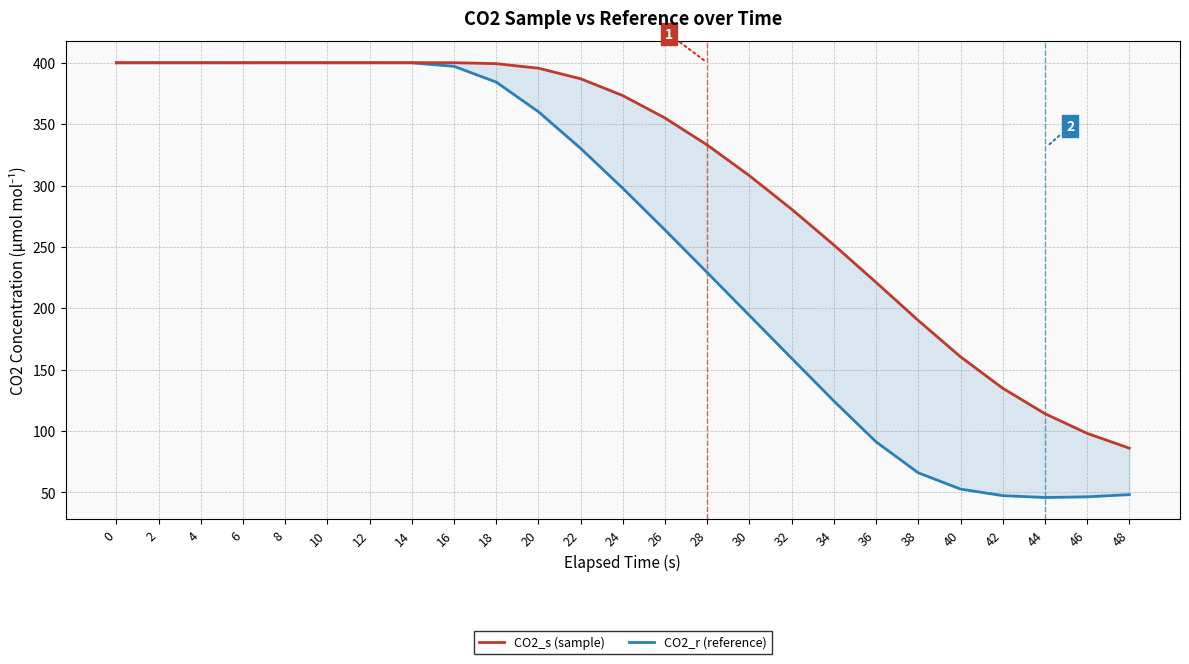

How many interior local valleys does the CO2_r (reference) series have?

1